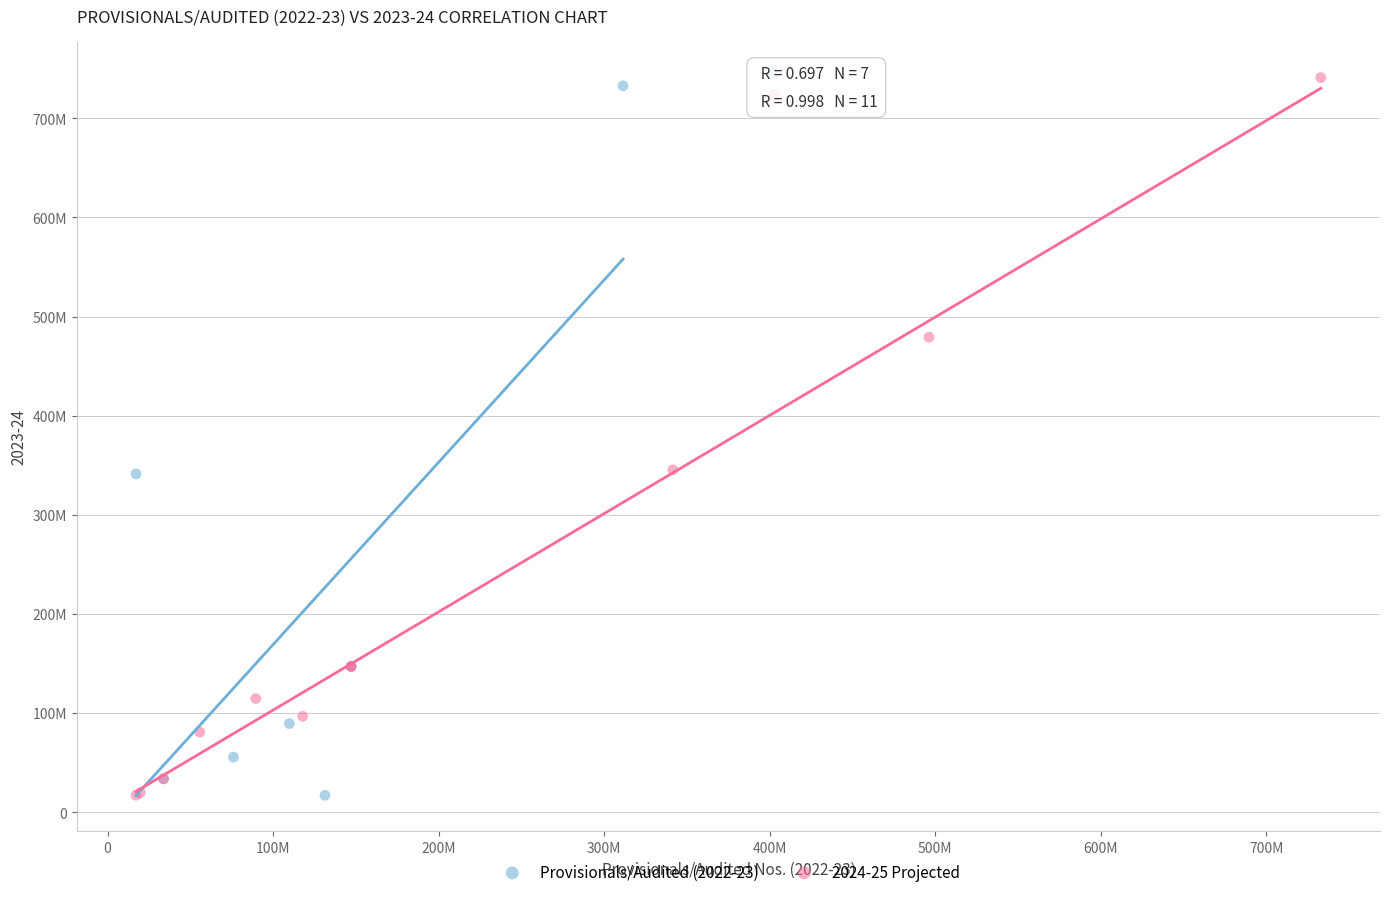

Which series has the widest spread of Y values?

2024-25 Projected